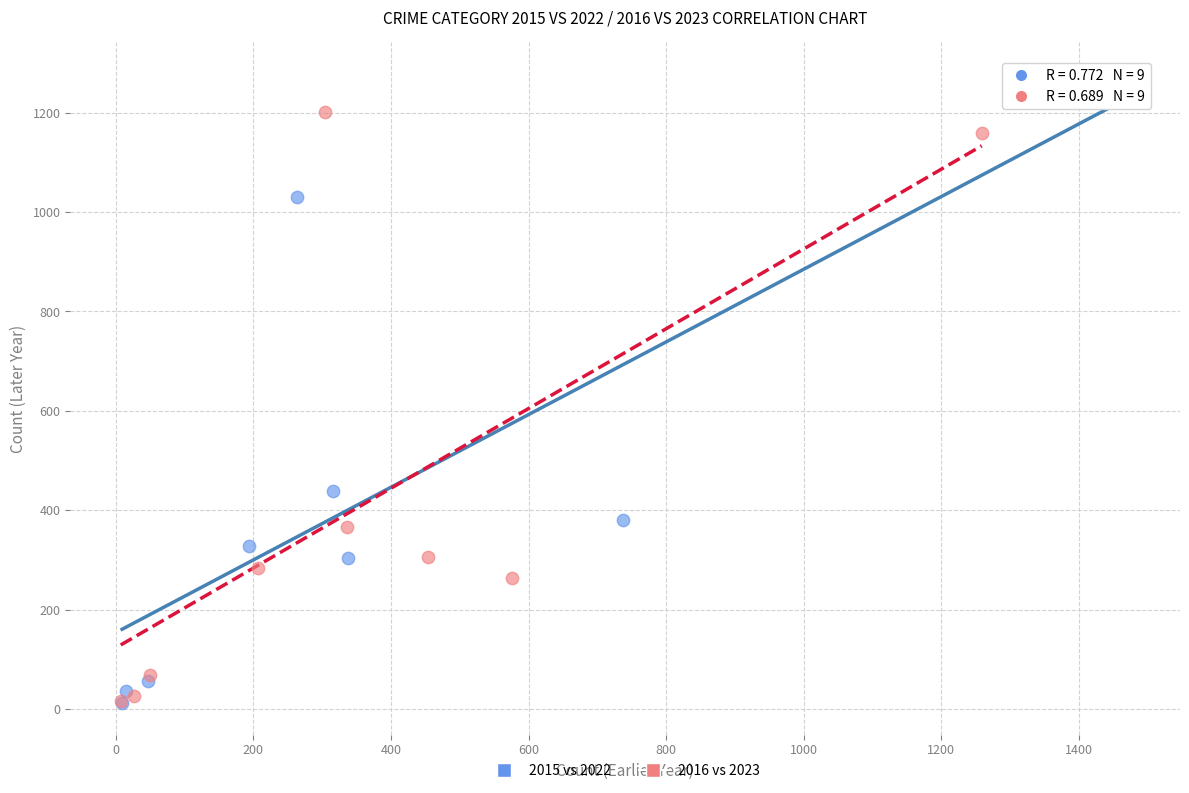

Which series reaches the maximum Y coordinate?

2015 vs 2022